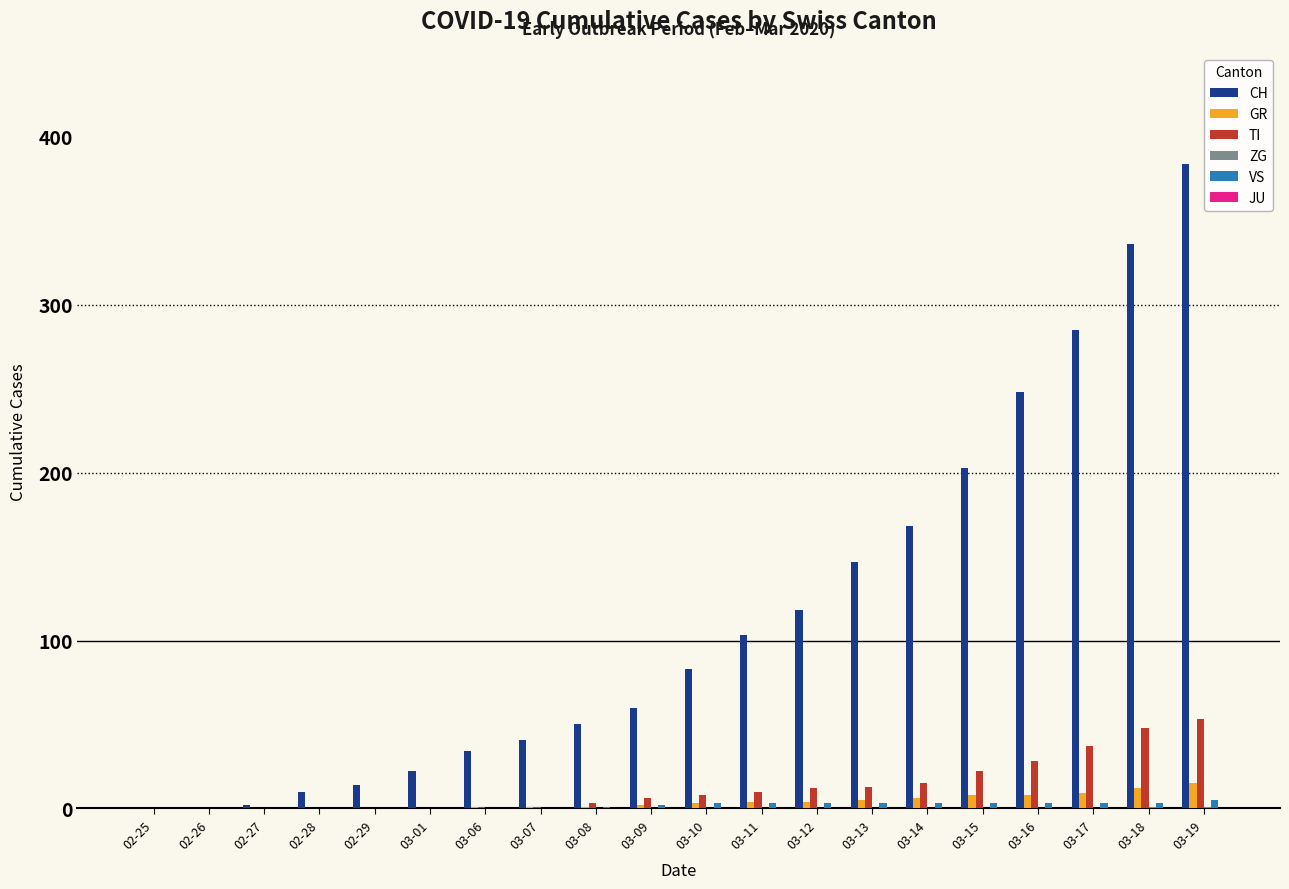

What is the approximate value of VS at 03-19?

5